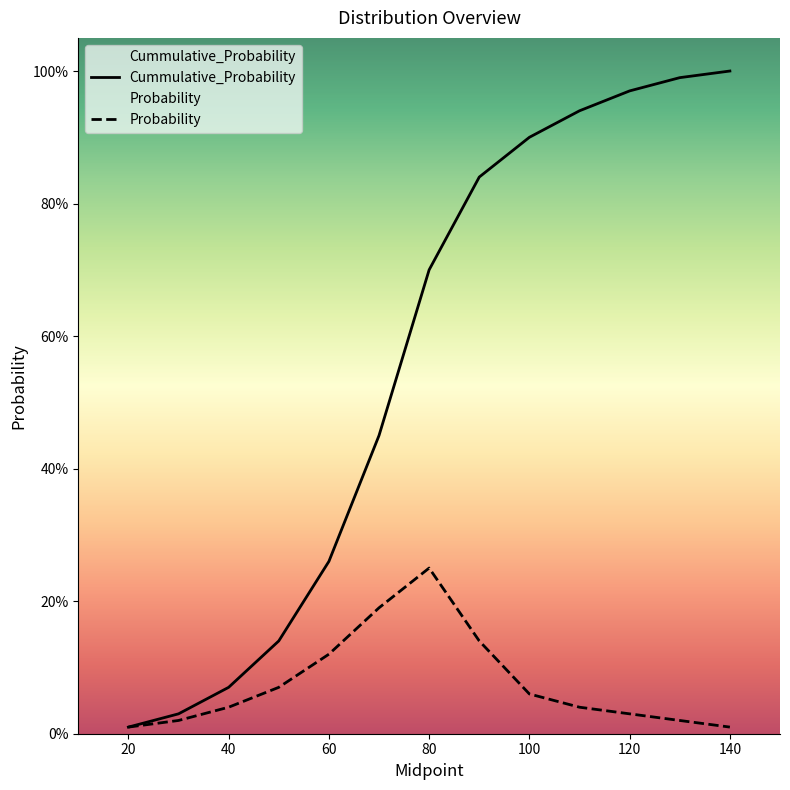

Is this an area chart (filled region under the line)?

No